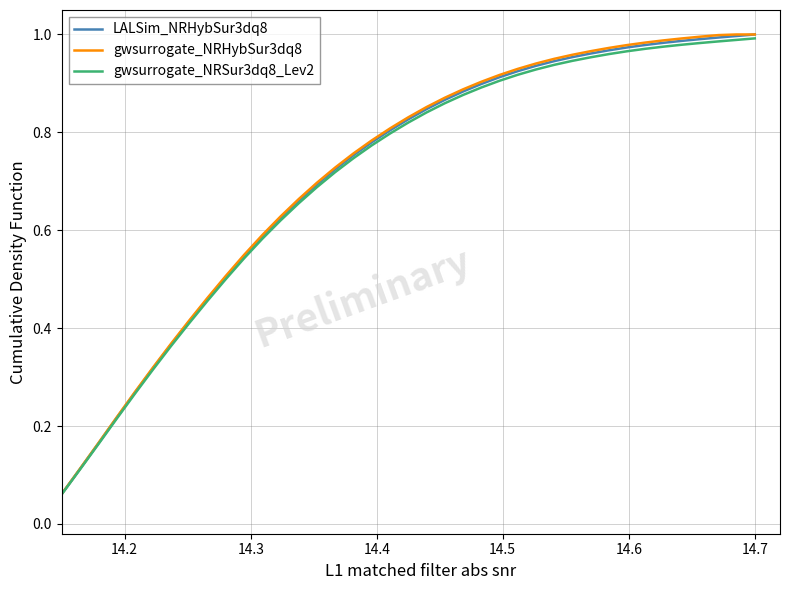

What is the value of the gwsurrogate_NRSur3dq8_Lev2 point at the 19th from the left?

0.8